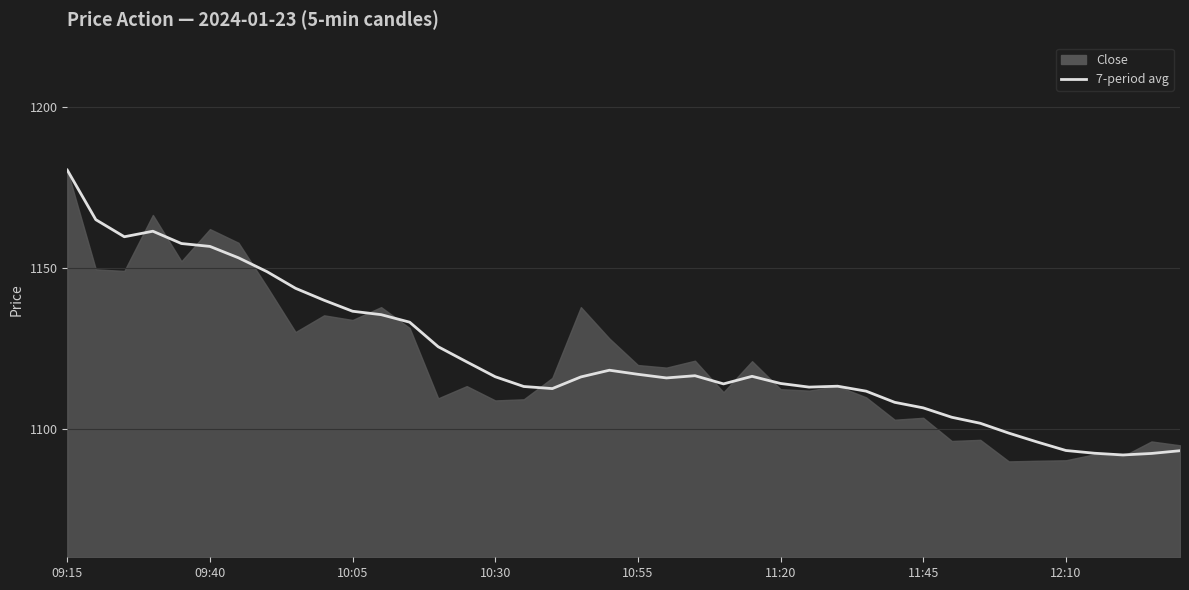

Read the value at 19.

1118.1